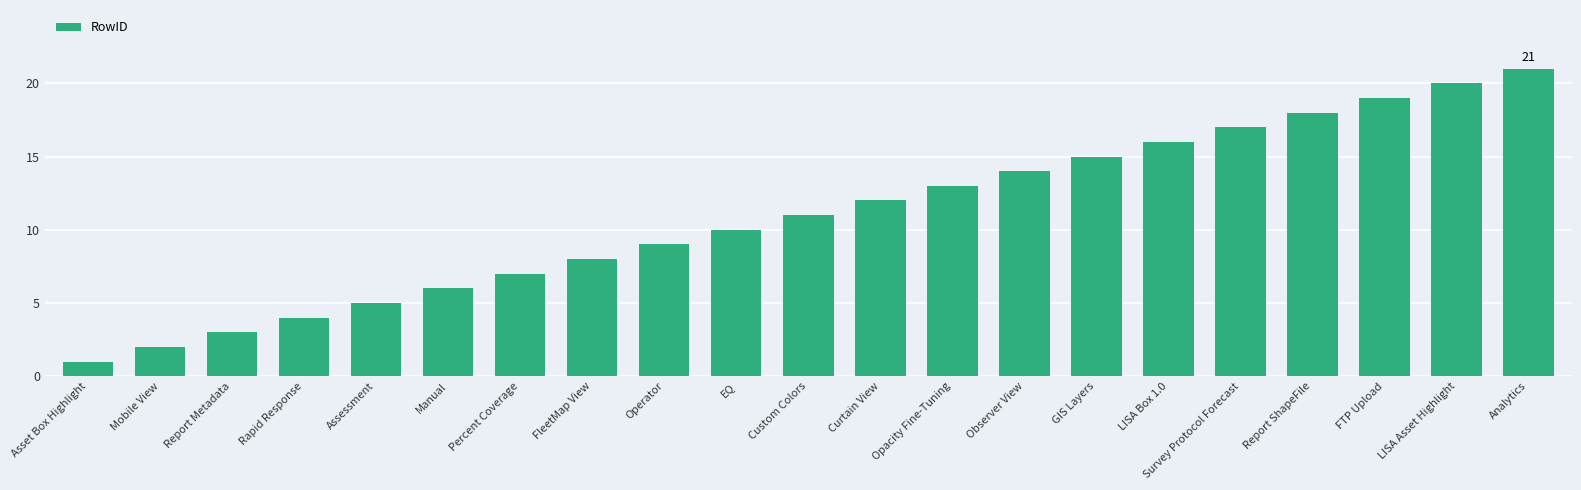

Reading left to right, transcribe all the data shown in this chart.

Asset Box Highlight=1	Mobile View=2	Report Metadata=3	Rapid Response=4	Assessment=5	Manual=6	Percent Coverage=7	FleetMap View=8	Operator=9	EQ=10	Custom Colors=11	Curtain View=12	Opacity Fine-Tuning=13	Observer View=14	GIS Layers=15	LISA Box 1.0=16	Survey Protocol Forecast=17	Report ShapeFile=18	FTP Upload=19	LISA Asset Highlight=20	Analytics=21